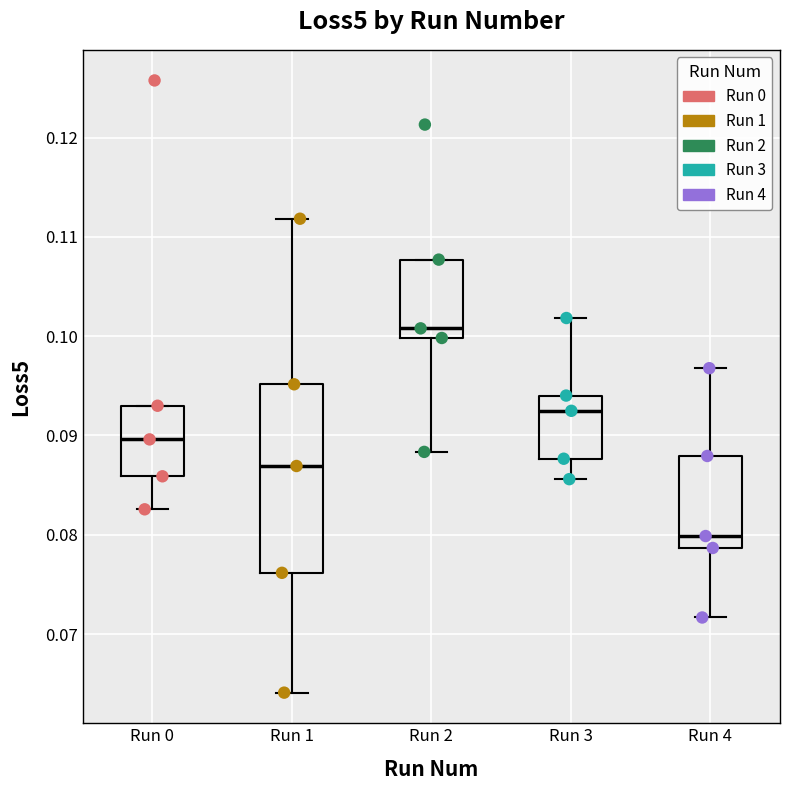

Reading left to right, read every box against the y-axis: the position of its median line, the range the box covers, and the ends of its whiskers. The values are not printed on the chart, so give them approximately, as read against the axis.

Run 0: median 0.090, box 0.086 to 0.093, whiskers 0.083 to 0.093
Run 1: median 0.087, box 0.076 to 0.095, whiskers 0.064 to 0.112
Run 2: median 0.101, box 0.100 to 0.108, whiskers 0.088 to 0.108
Run 3: median 0.092, box 0.088 to 0.094, whiskers 0.086 to 0.102
Run 4: median 0.080, box 0.079 to 0.088, whiskers 0.072 to 0.097